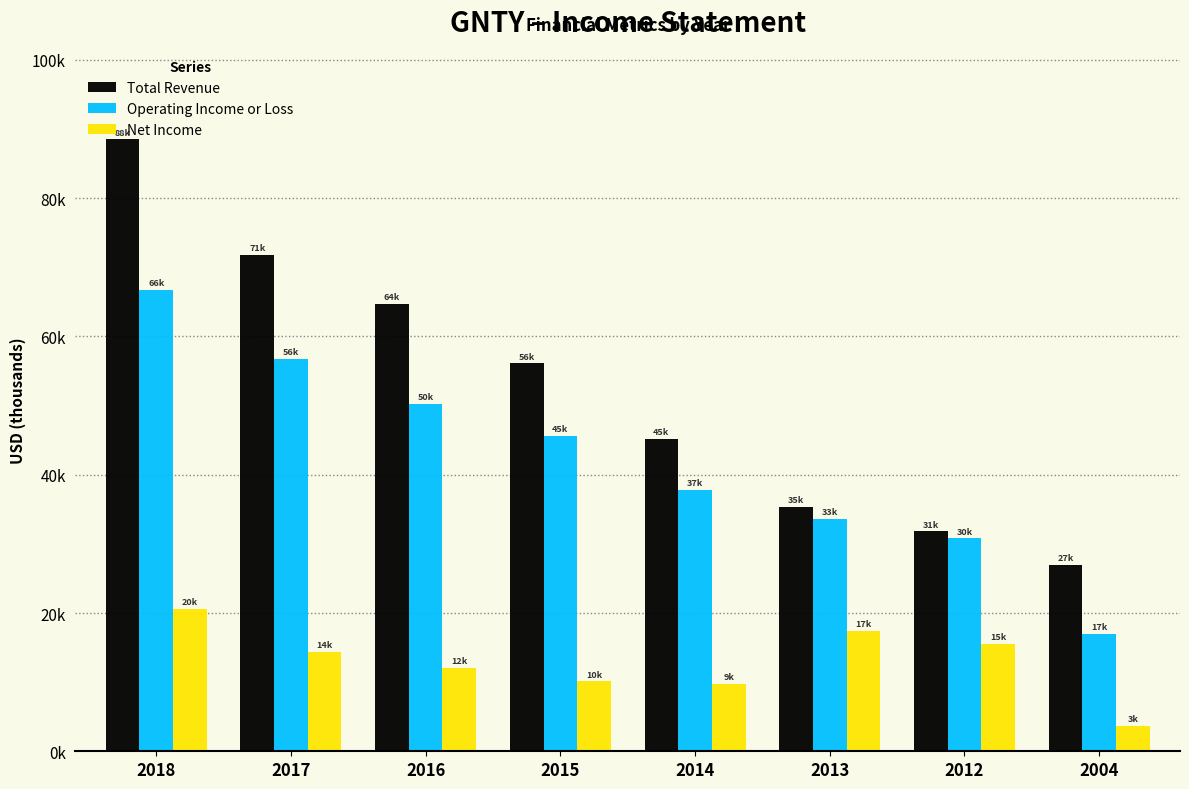

Does the chart contain stacked bars?

No